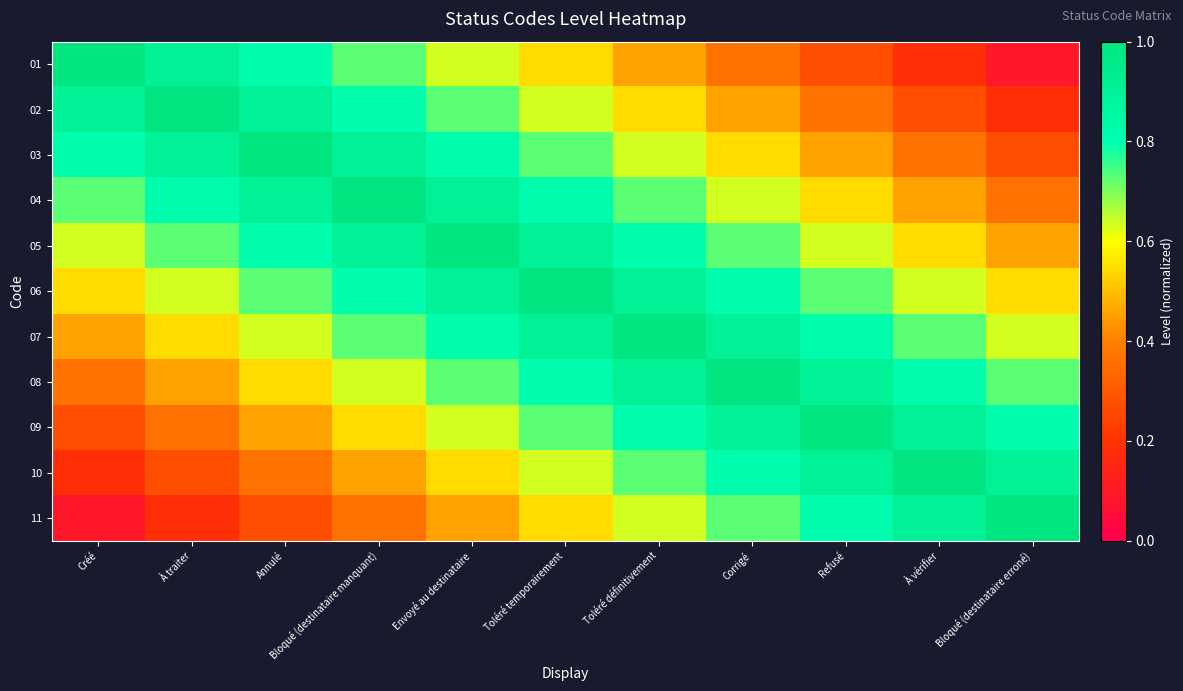

Which series has the largest range (max minus min)?

01